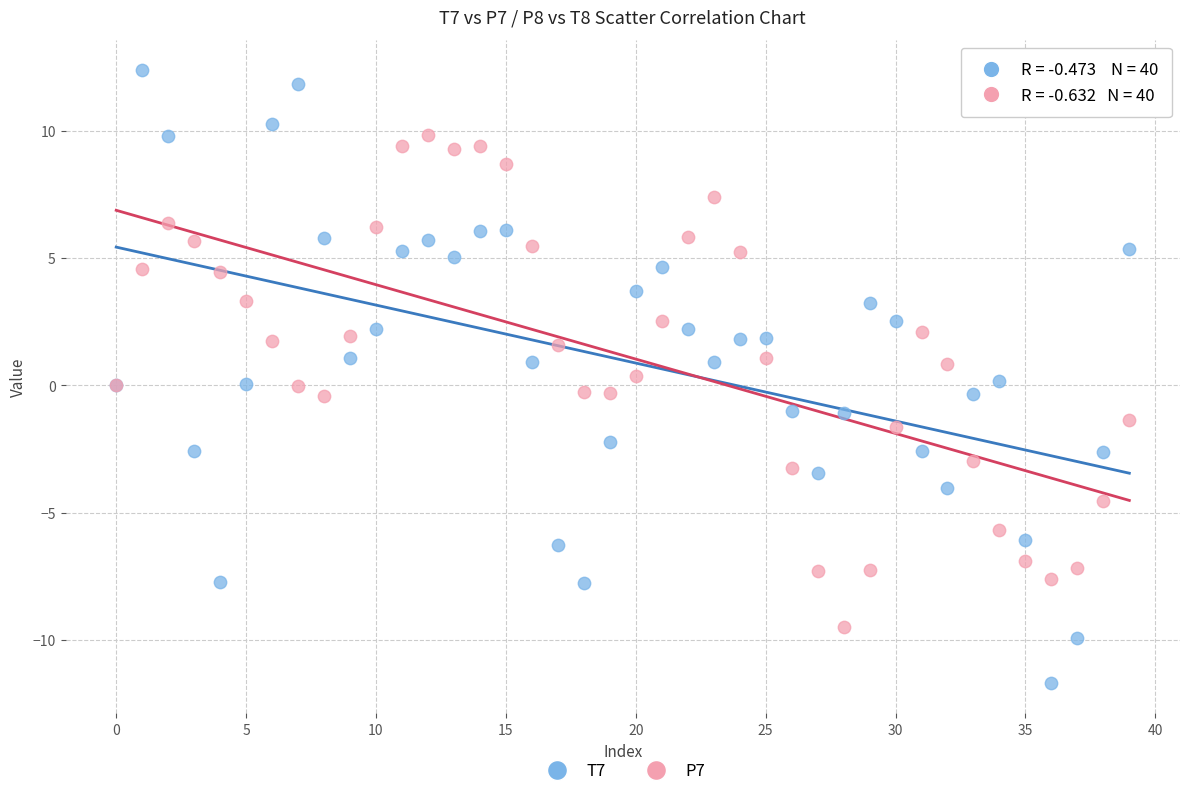

Which series reaches the minimum Y coordinate?

T7